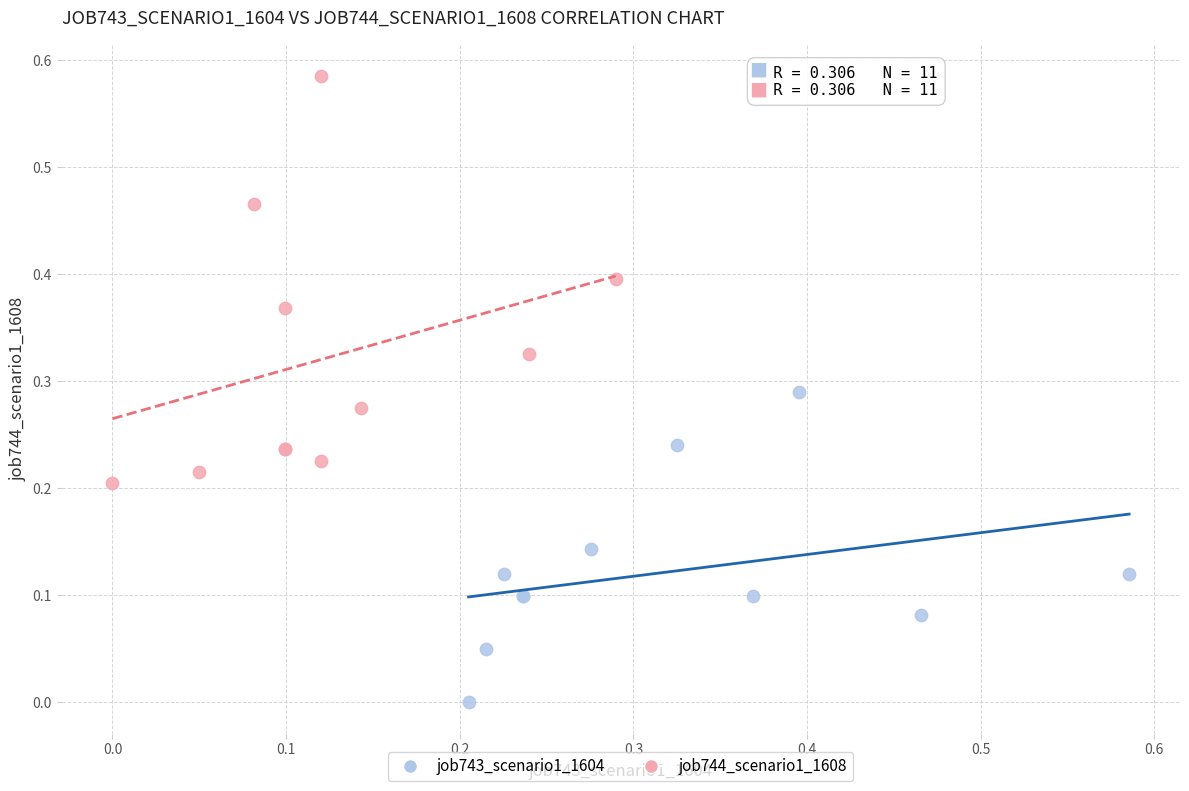

Which series has the widest spread of Y values?

job744_scenario1_1608